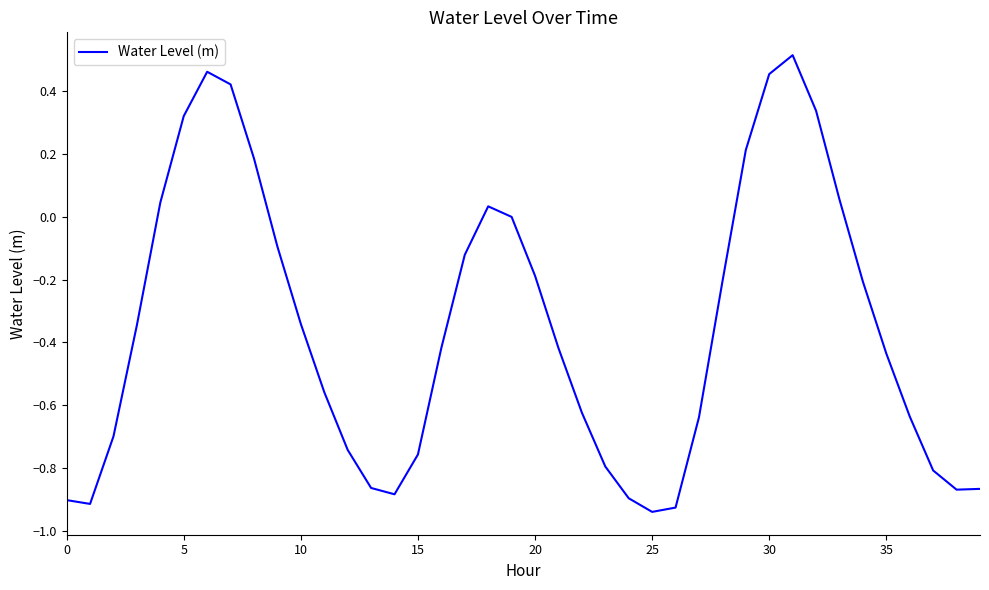

What is the difference between the maximum and minimum values?

1.5